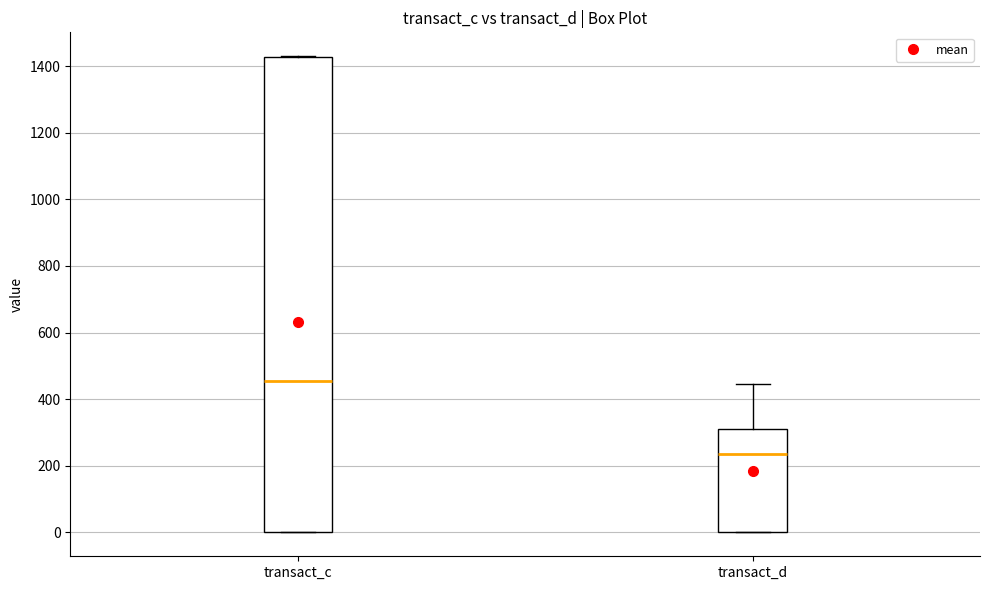

Which box's median line is the highest?

transact_c